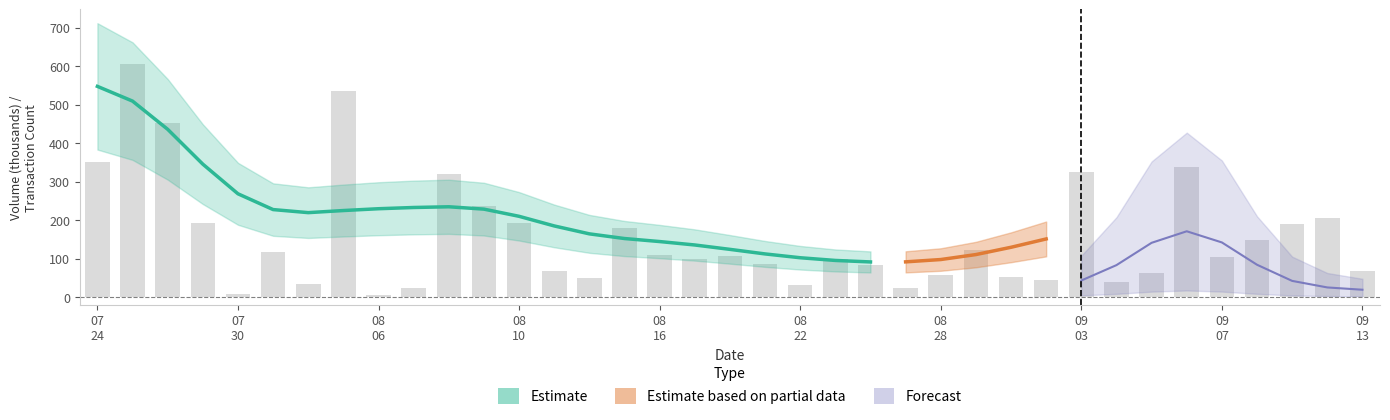

What is the difference between the maximum and minimum values?

600.7